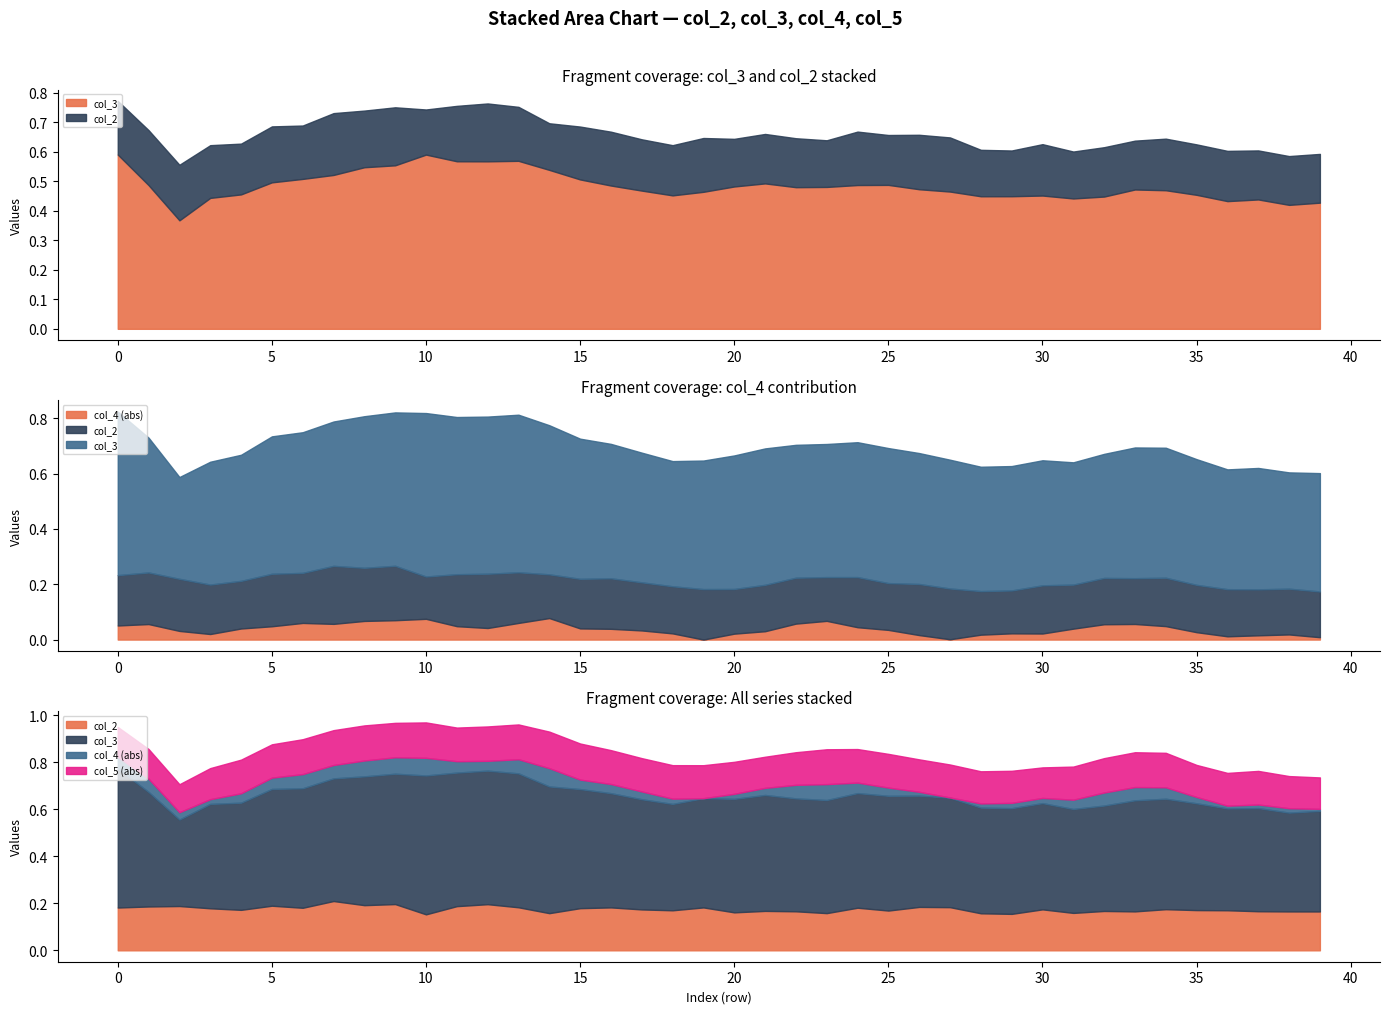

Is the value of col_5 at 20 greater than the value of col_3 at 0?

No